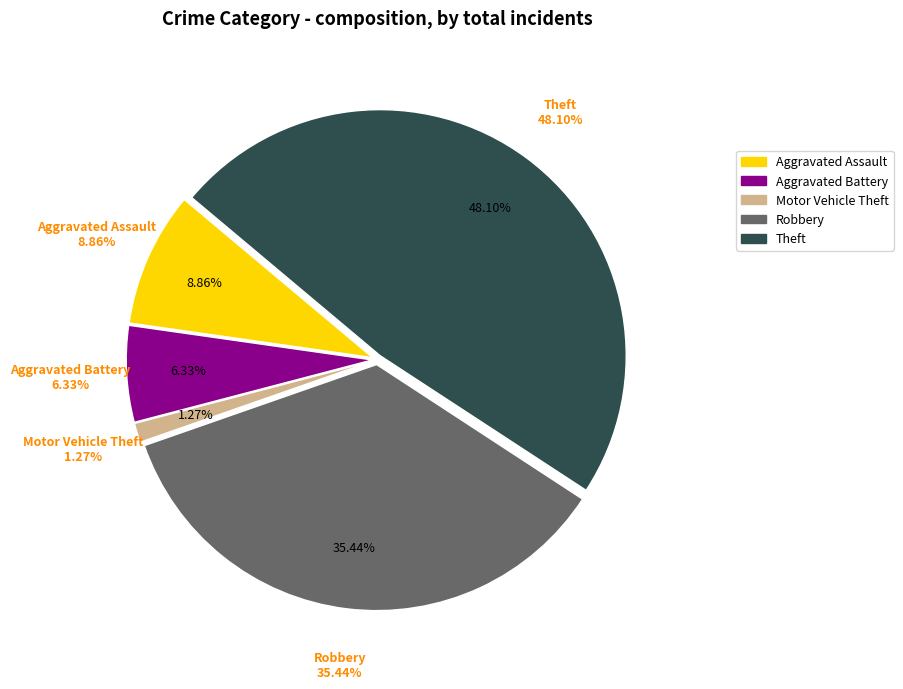

Is Theft the majority of the pie?

No